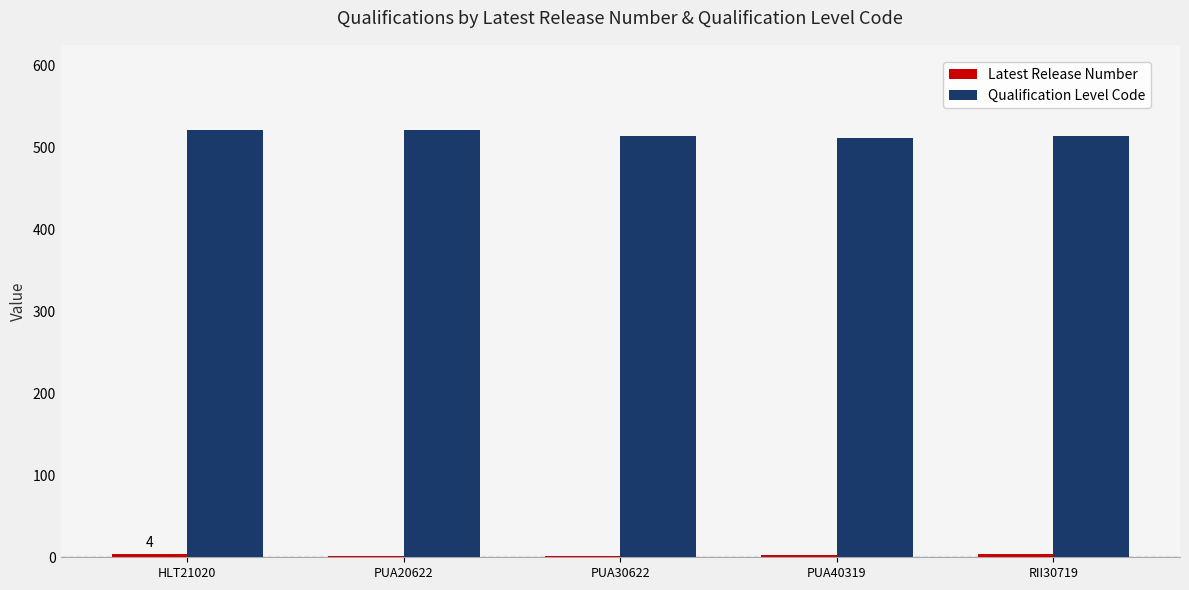

What is the maximum value shown in the chart?

521